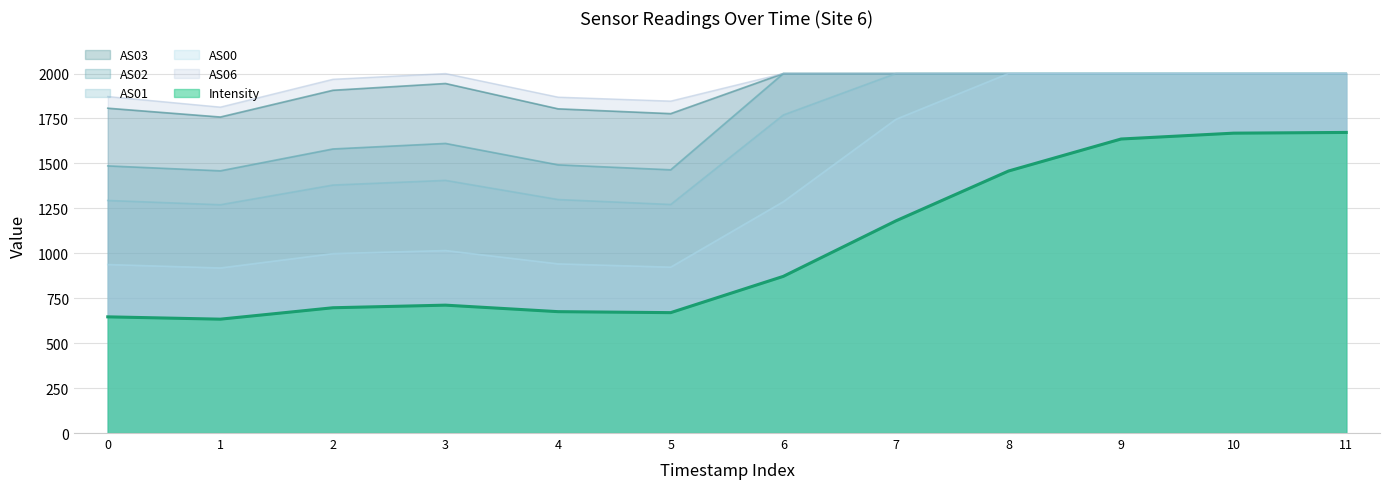

How many interior local peaks does the AS06 series have?

1